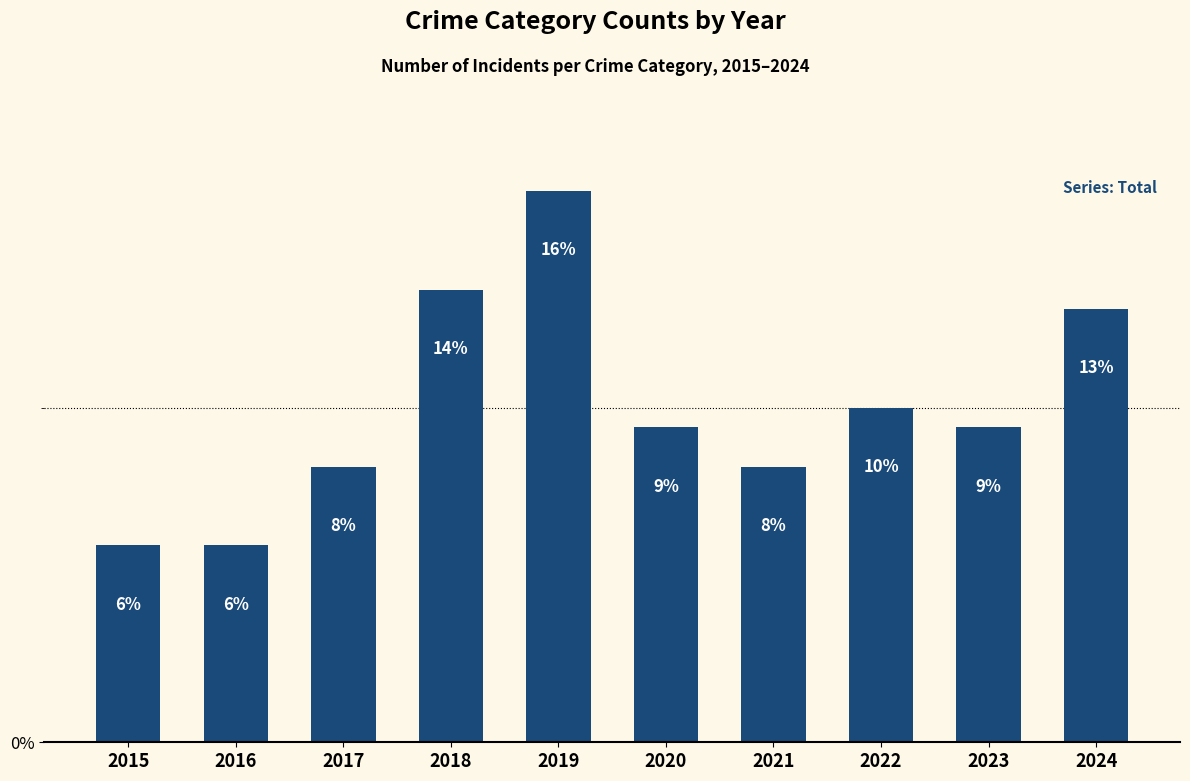

Reading left to right, extract all data points from this chart.

2015=5.9	2016=5.9	2017=8.2	2018=13.5	2019=16.5	2020=9.4	2021=8.2	2022=10.0	2023=9.4	2024=12.9